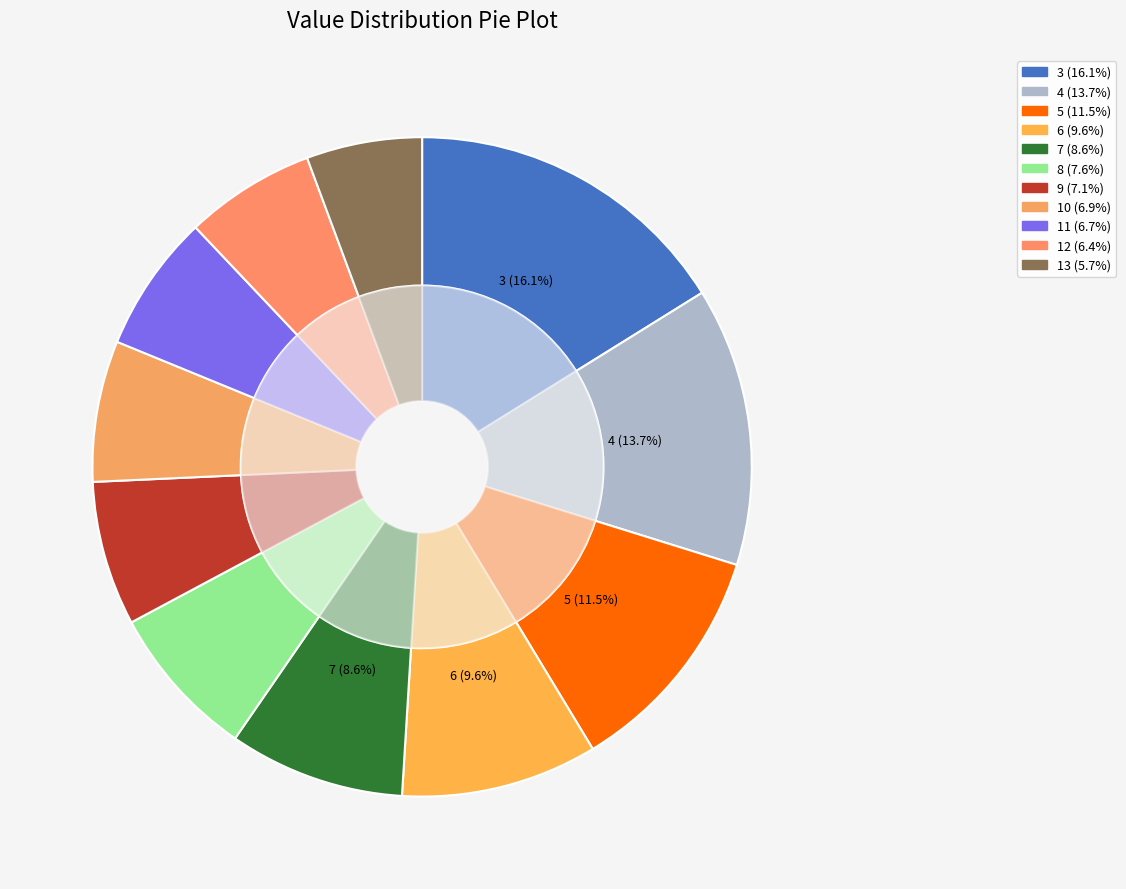

The 12 slice represents 1% of the pie. True or false?

False